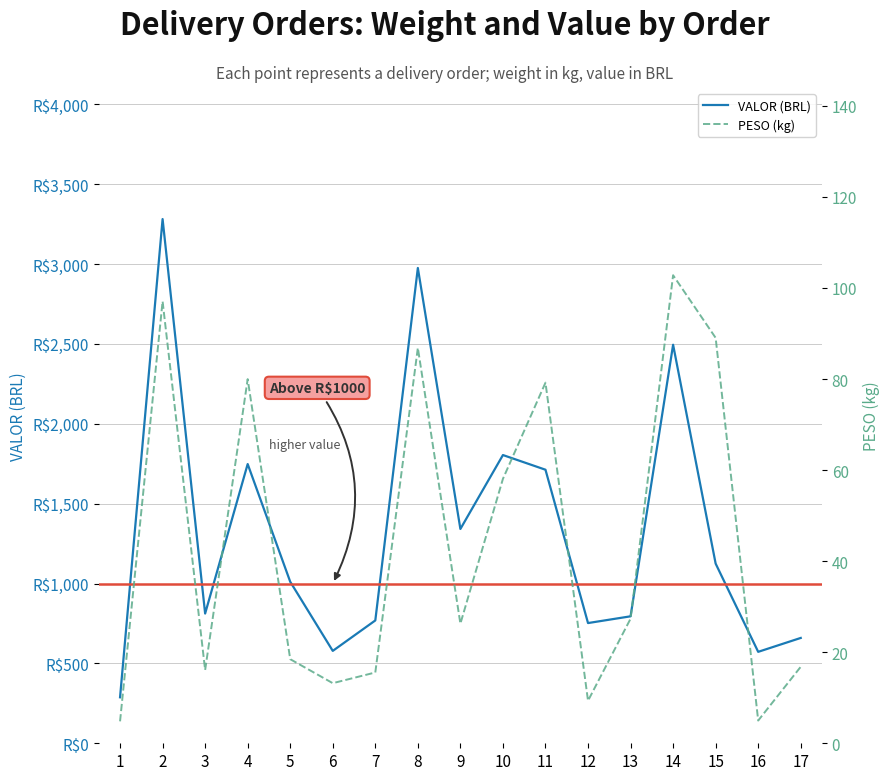

What is the sum of the PESO (kg) values at 12 and 10?

67.4